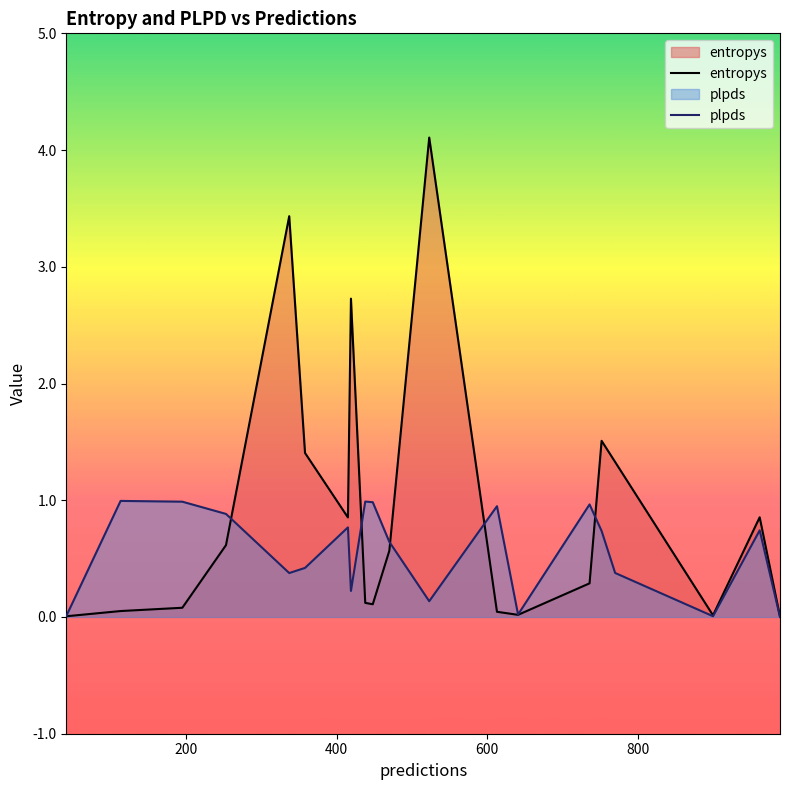

How many interior local valleys does the plpds series have?

5